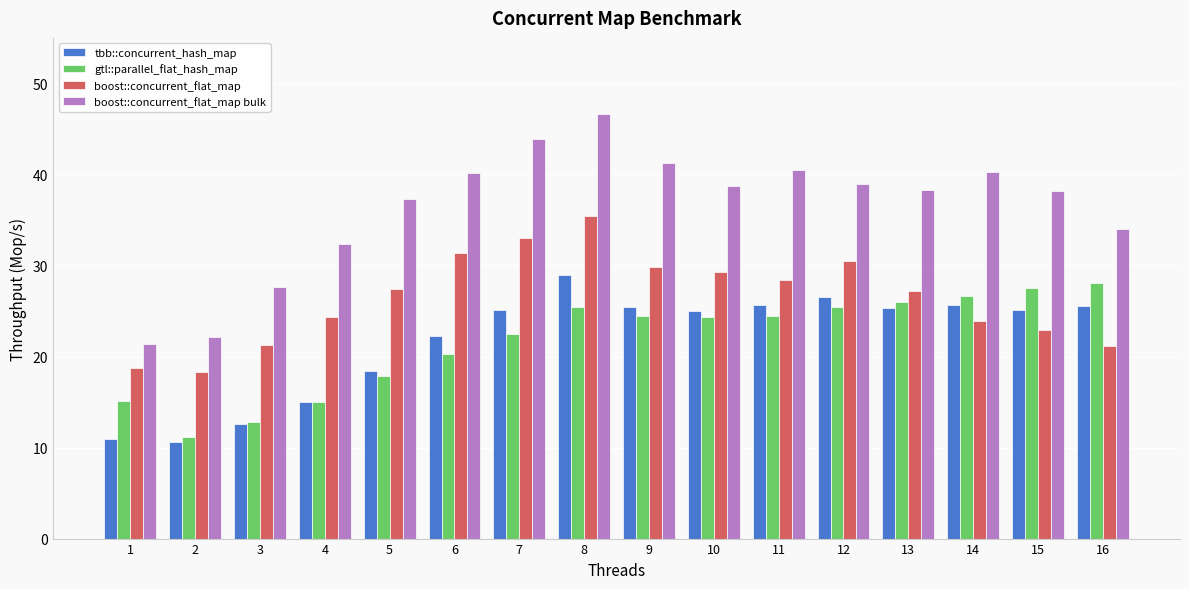

Does the chart contain stacked bars?

No